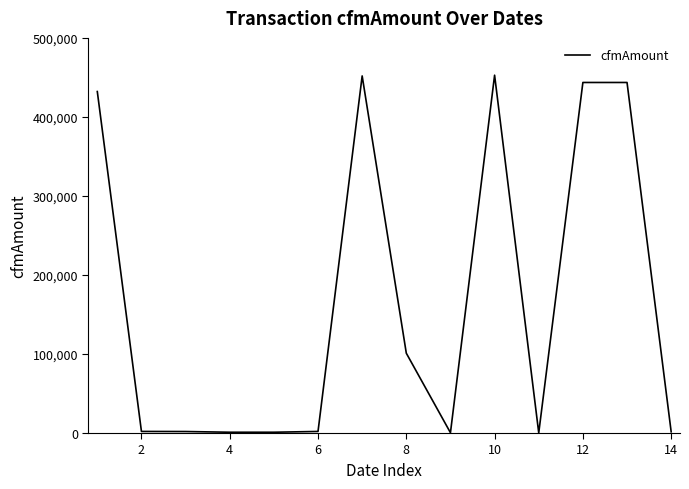

How many lines are shown in the chart?

1